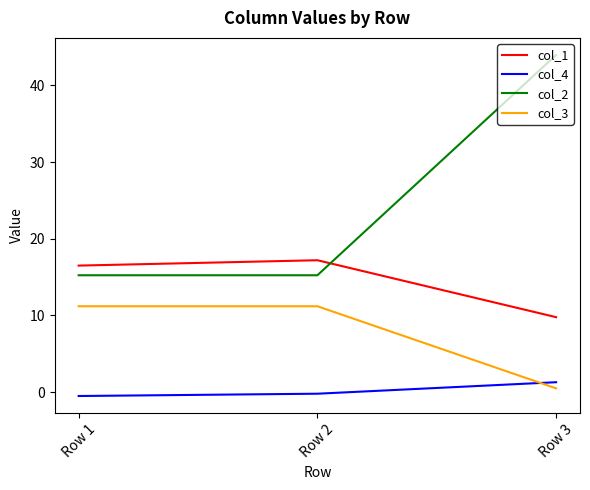

What is the sum of the col_2 values at Row 1 and Row 3?

59.2